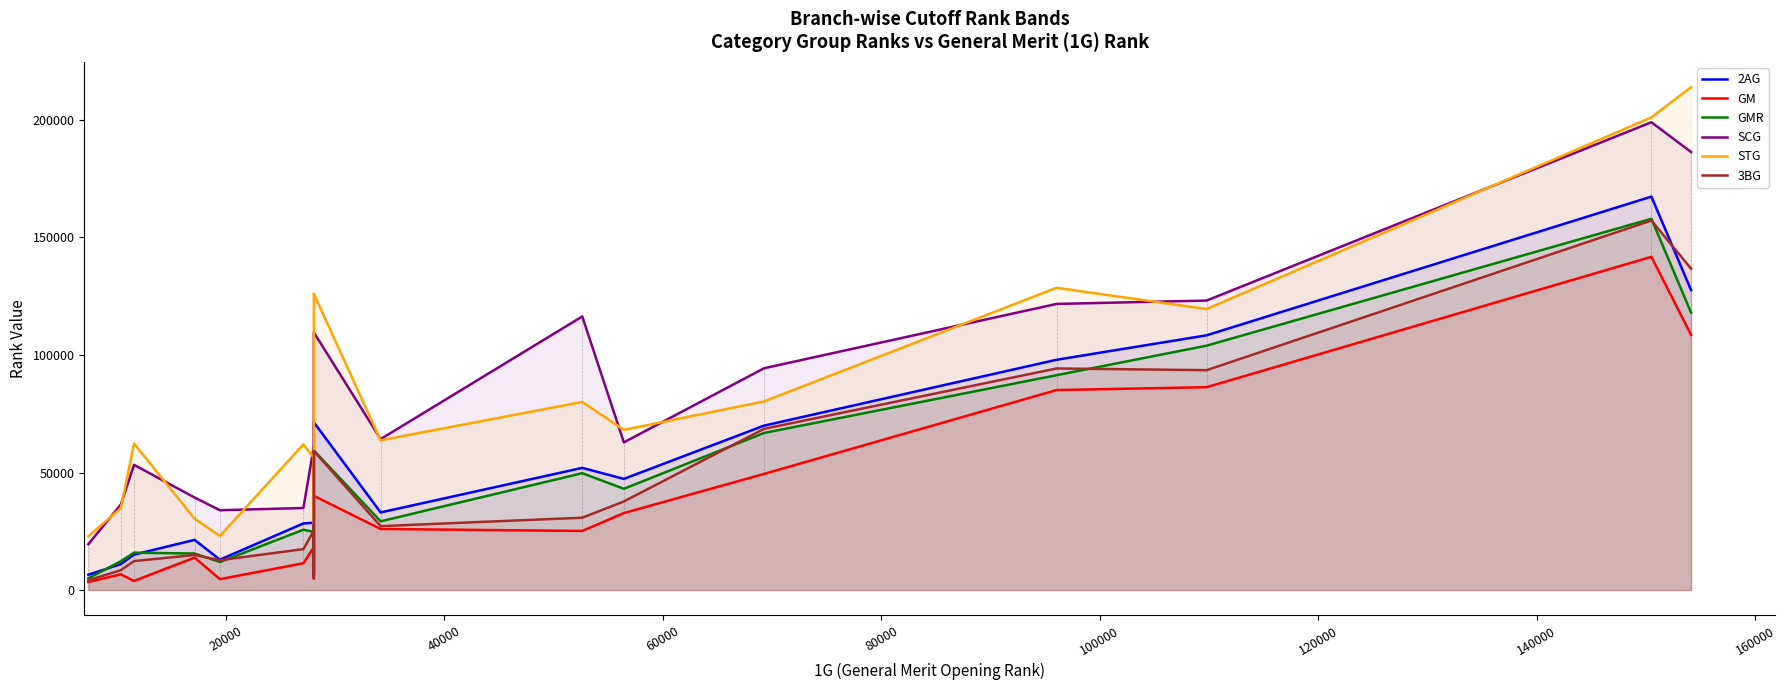

True or false: SCG and GM cross at least once.

False